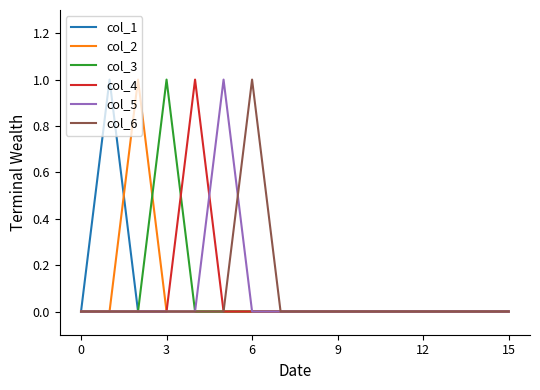

Is it true that col_6 equals 0 at 15?

True